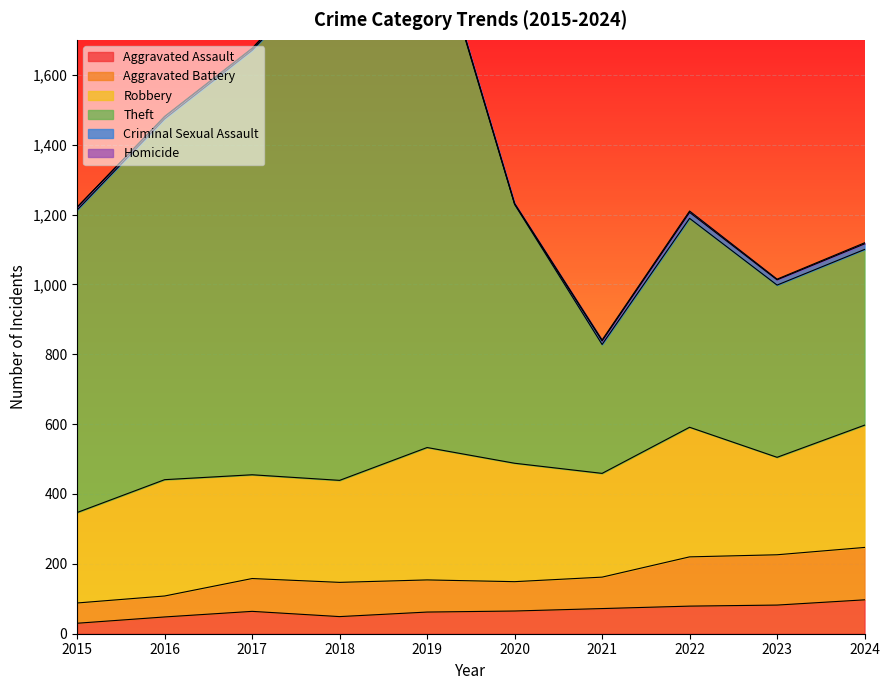

What is the value of the Aggravated Assault point at the 2nd from the left?

48